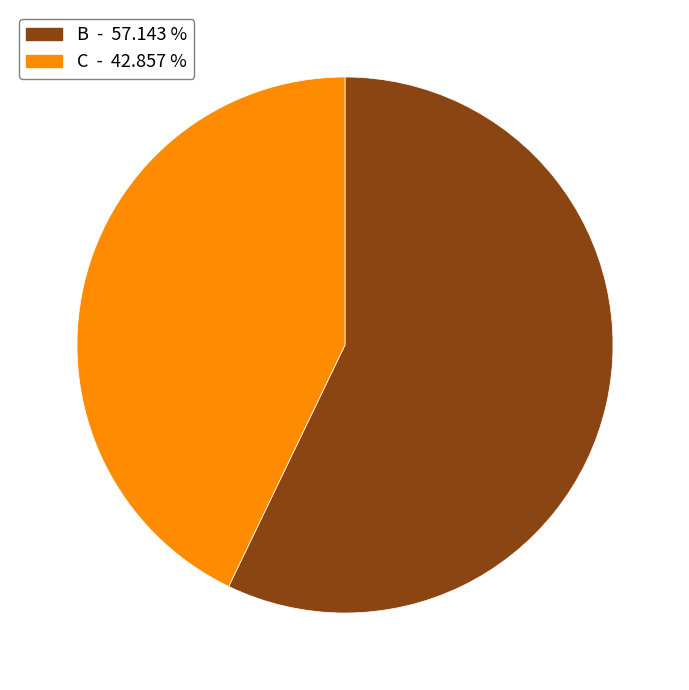

Rank the categories by value from highest to lowest.

B - 57.143 %, C - 42.857 %